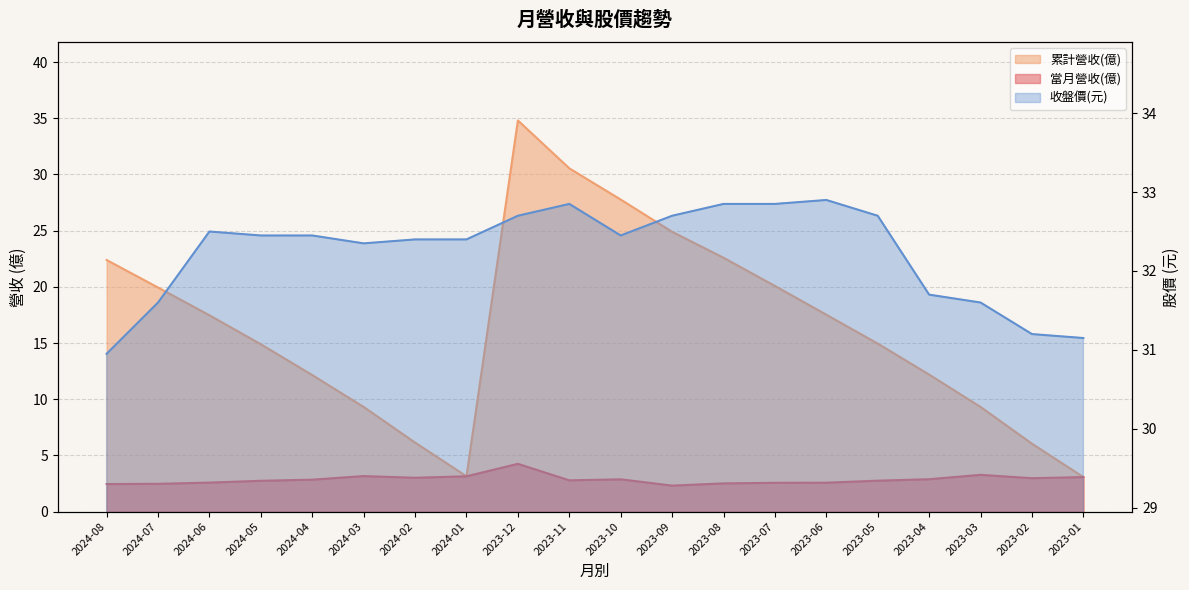

Reading left to right, extract all data points from this chart.

當月營收(億): 2.5	2.5	2.6	2.7	2.8	3.2	3.0	3.1	4.2	2.8	2.9	2.3	2.5	2.6	2.6	2.8	2.9	3.3	3.0	3.1
累計營收(億): 22.4	19.9	17.5	14.9	12.2	9.3	6.1	3.1	34.8	30.6	27.8	24.9	22.6	20.1	17.5	14.9	12.2	9.3	6.0	3.1
收盤價: 30.9	31.6	32.5	32.5	32.5	32.4	32.4	32.4	32.7	32.9	32.5	32.7	32.9	32.9	32.9	32.7	31.7	31.6	31.2	31.1